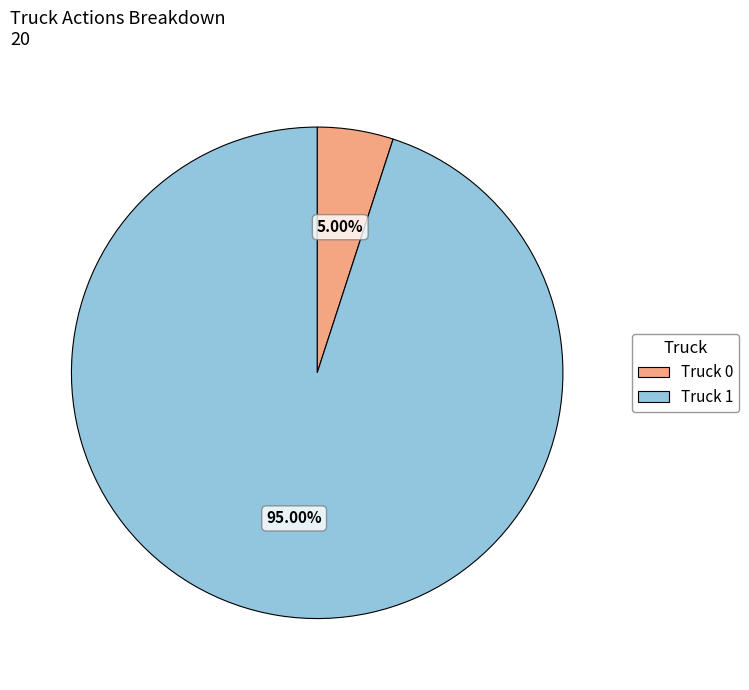

Which has a higher value, Truck 1 or Truck 0?

Truck 1